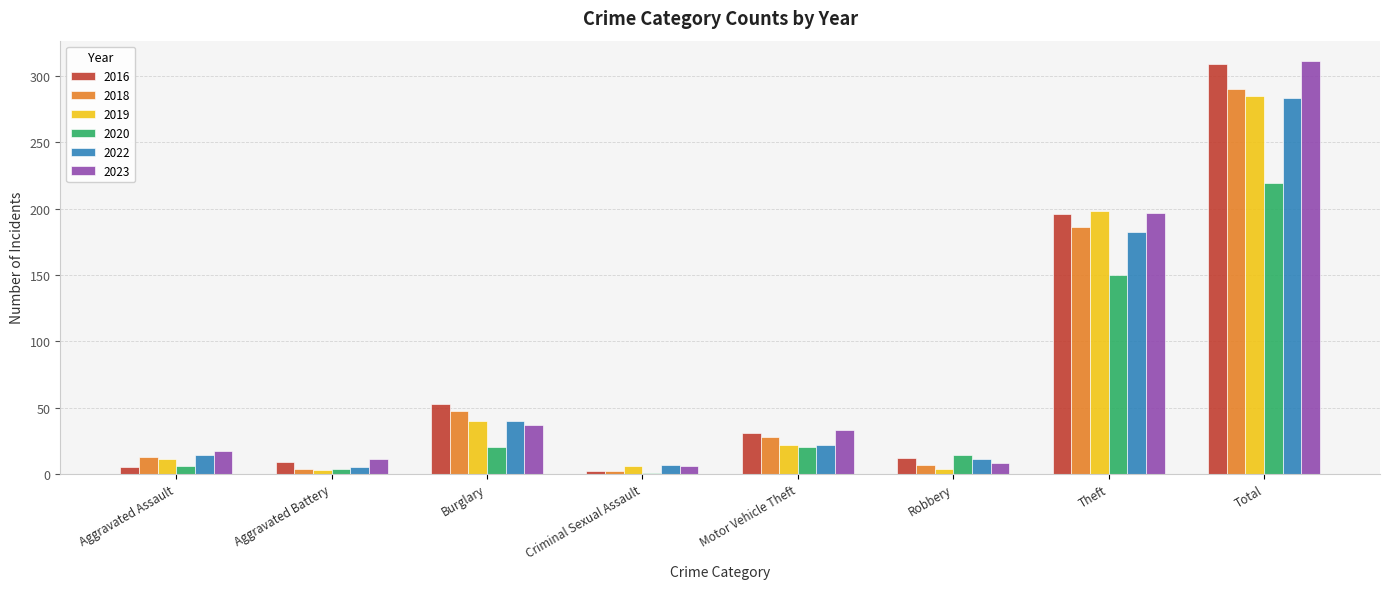

What is the maximum value for 2016?

309